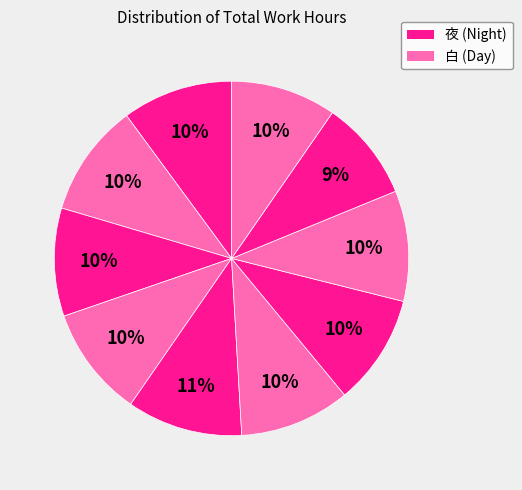

How many segments does this pie chart have?

10